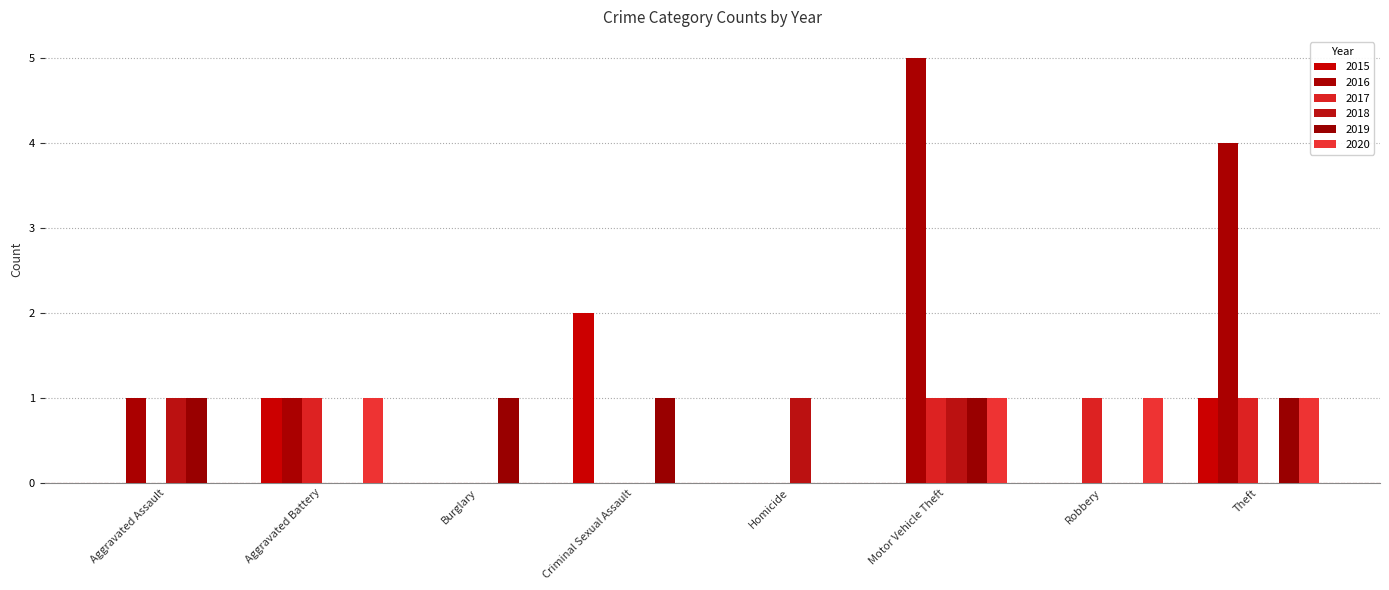

Count the 2016 values in the range 0 to 4.

7